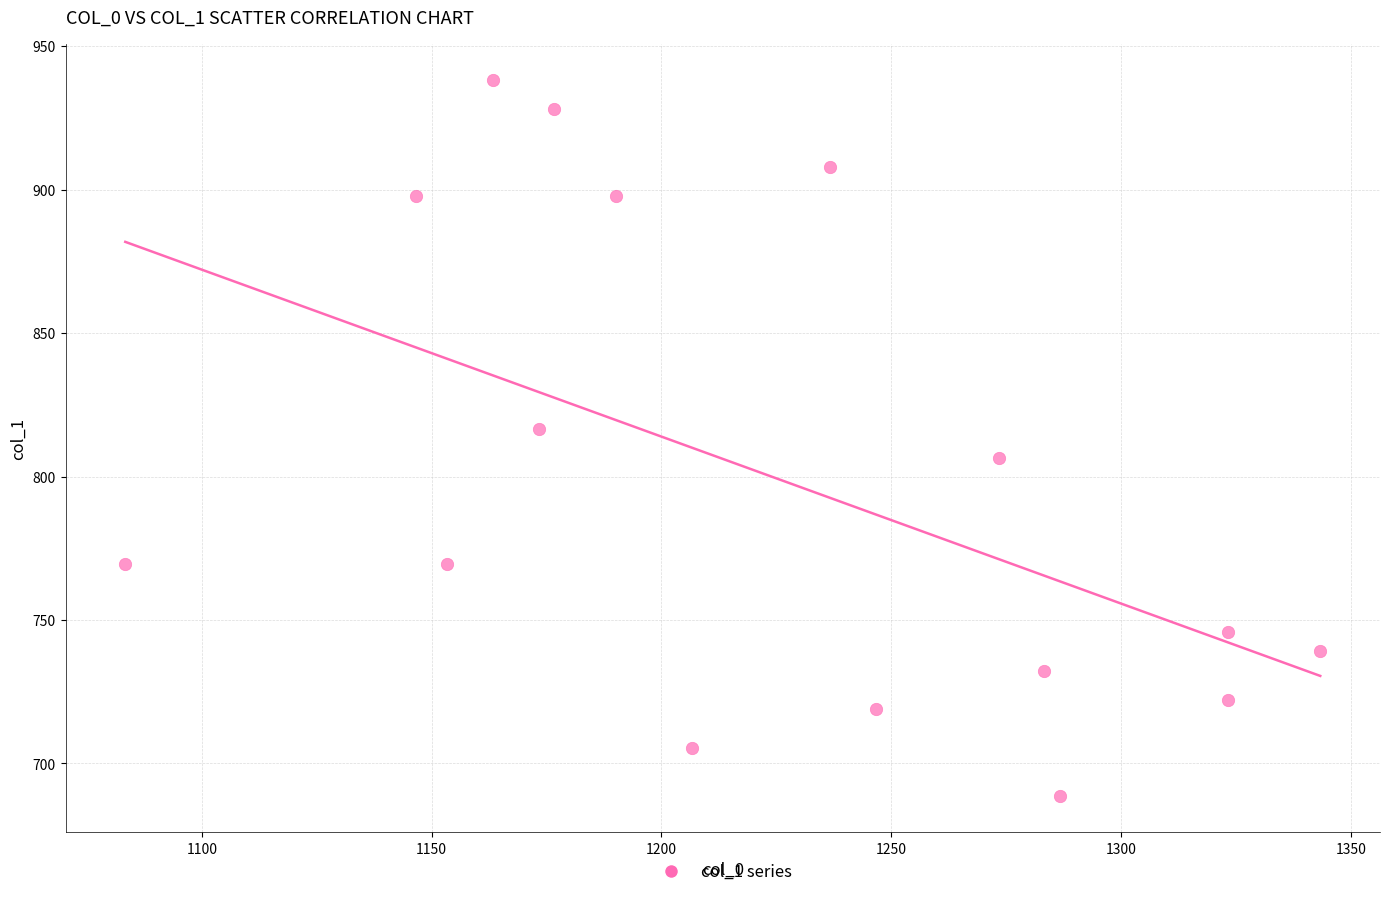

What is the range of X values (max minus min)?

260.0